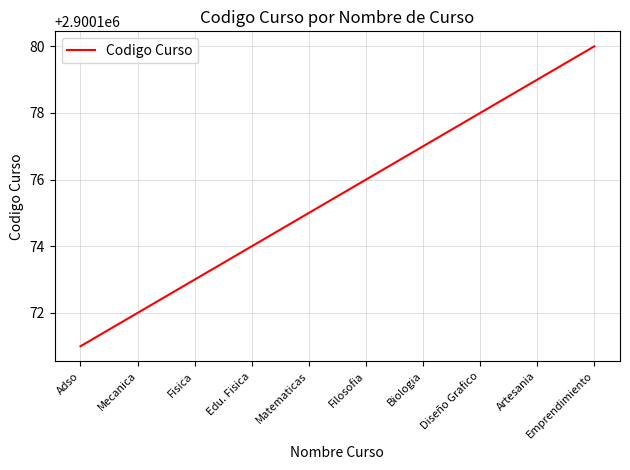

What is the average value?

2900176